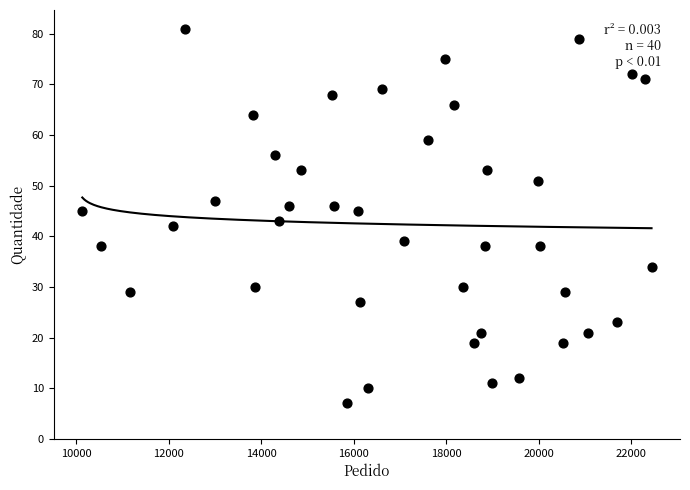

What is the range of Y values (max minus min)?

74